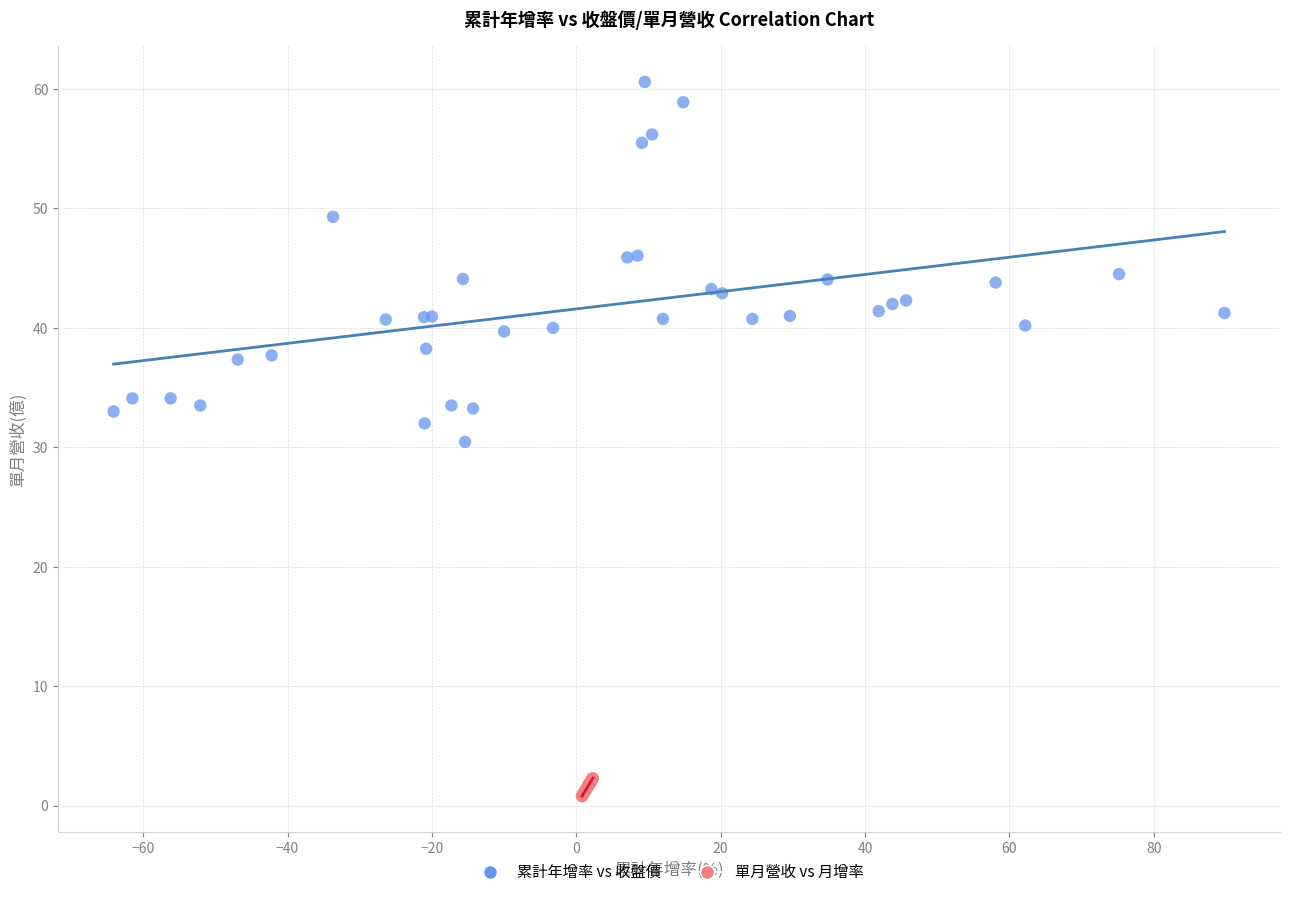

Which series reaches the maximum Y coordinate?

累計年增率 vs 收盤價